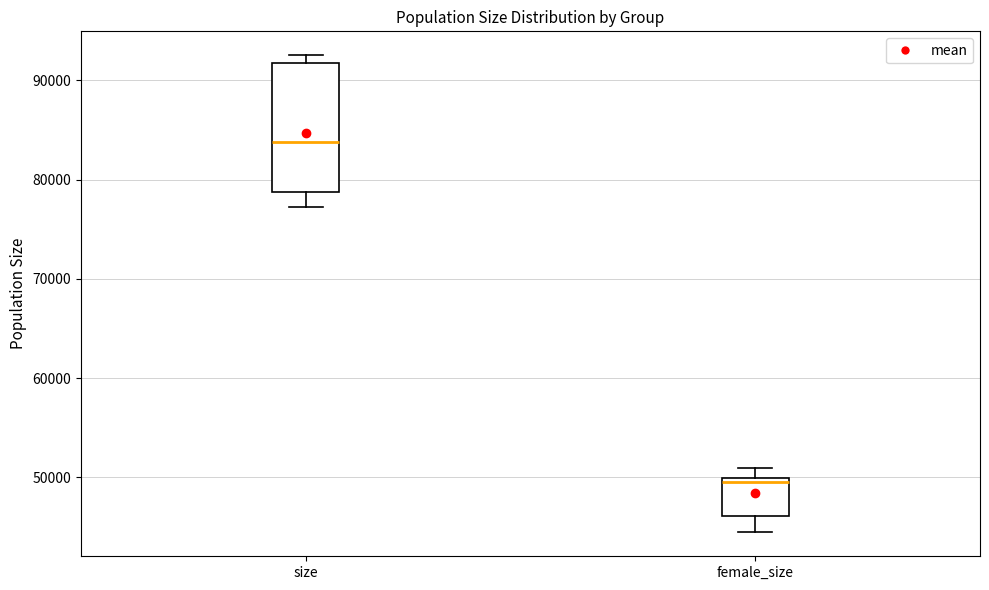

Which box is the tallest, from its lower edge to its upper edge?

size